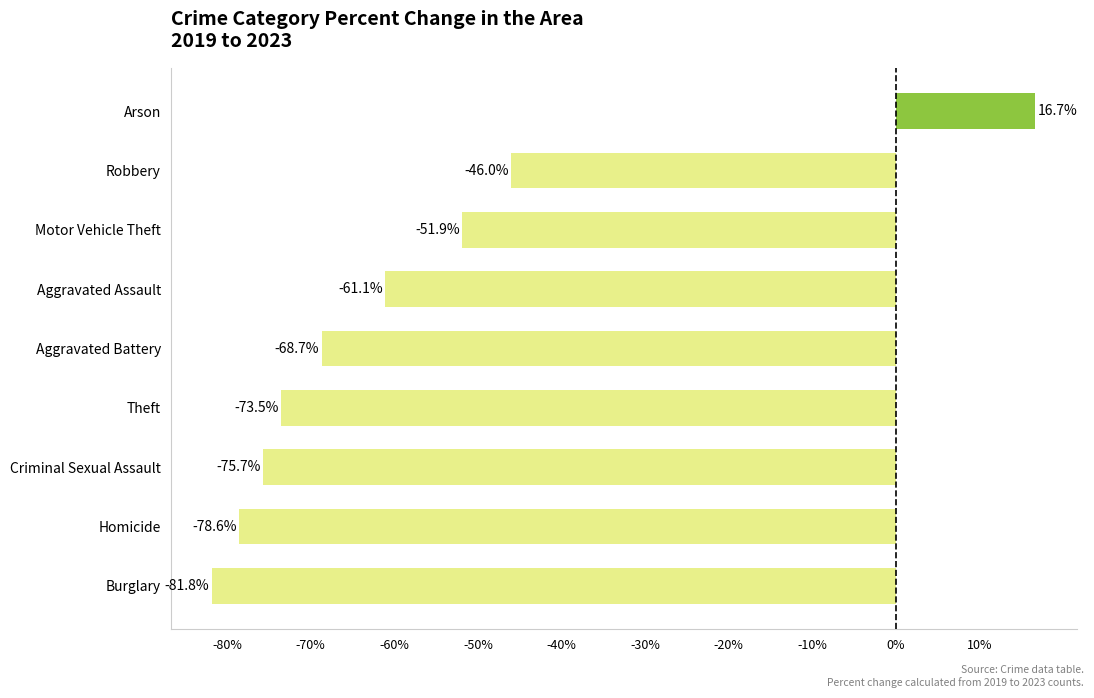

Rank the categories by value from lowest to highest.

Burglary, Homicide, Criminal Sexual Assault, Theft, Aggravated Battery, Aggravated Assault, Motor Vehicle Theft, Robbery, Arson